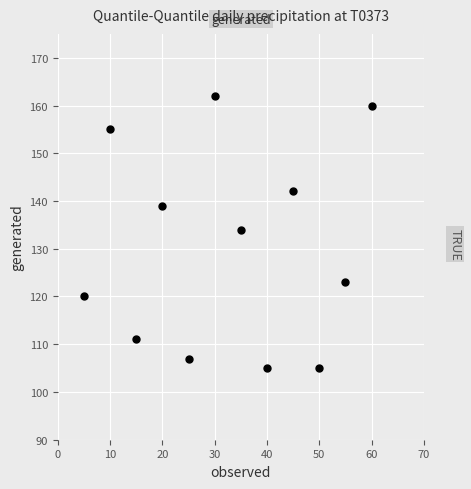

What Y value in the scatter plot is closest to 133?

134